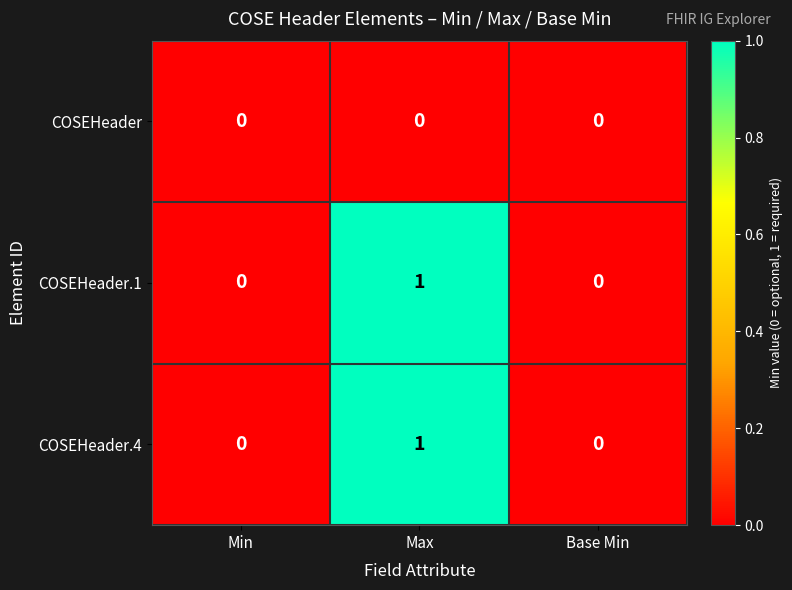

What is the total value across all series at Max?

2